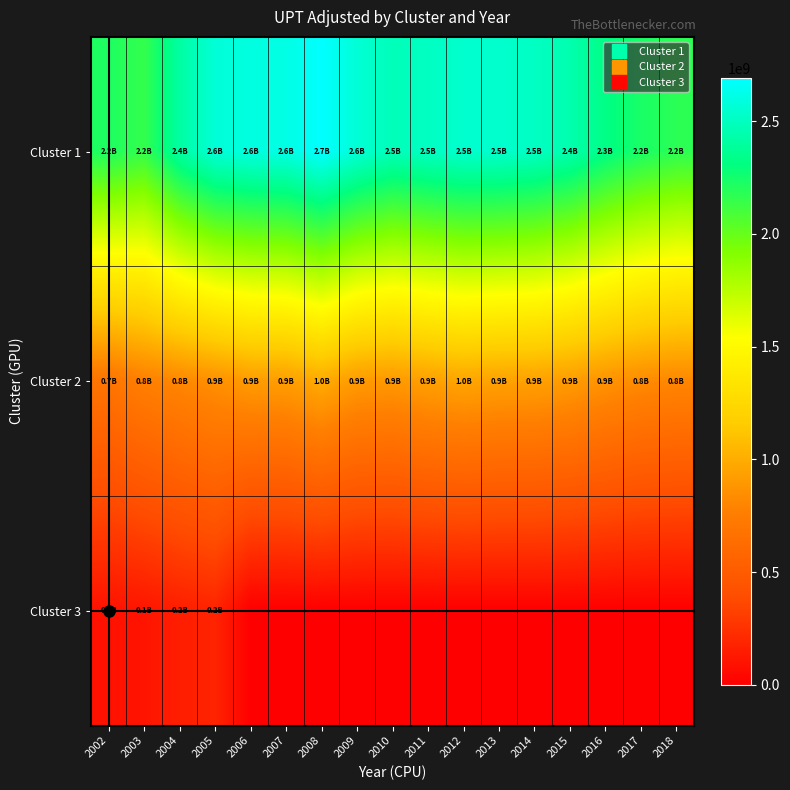

Reading left to right, extract all data points from this chart.

Cluster 1: 2002=2217749582.0	2003=2150502599.0	2004=2410970010.0	2005=2568753504.0	2006=2599108817.0	2007=2608864141.0	2008=2692308349.0	2009=2564111221.0	2010=2477369489.0	2011=2507911502.0	2012=2541057031.0	2013=2538567550.0	2014=2510923486.0	2015=2445688117.0	2016=2323506883.0	2017=2230802097.0	2018=2176386603.0
Cluster 2: 2002=692881970.0	2003=770883561.0	2004=811791151.0	2005=855440924.0	2006=913931565.0	2007=924926555.0	2008=988529403.0	2009=908879793.0	2010=898704147.0	2011=936058351.0	2012=961216518.0	2013=943429918.0	2014=939315734.0	2015=913699509.0	2016=871357915.0	2017=831552342.0	2018=809531783.0
Cluster 3: 2002=93361892.0	2003=106709732.0	2004=152484264.0	2005=183906927.0	2006=0.0	2007=0.0	2008=0.0	2009=0.0	2010=0.0	2011=0.0	2012=0.0	2013=0.0	2014=0.0	2015=0.0	2016=0.0	2017=0.0	2018=0.0